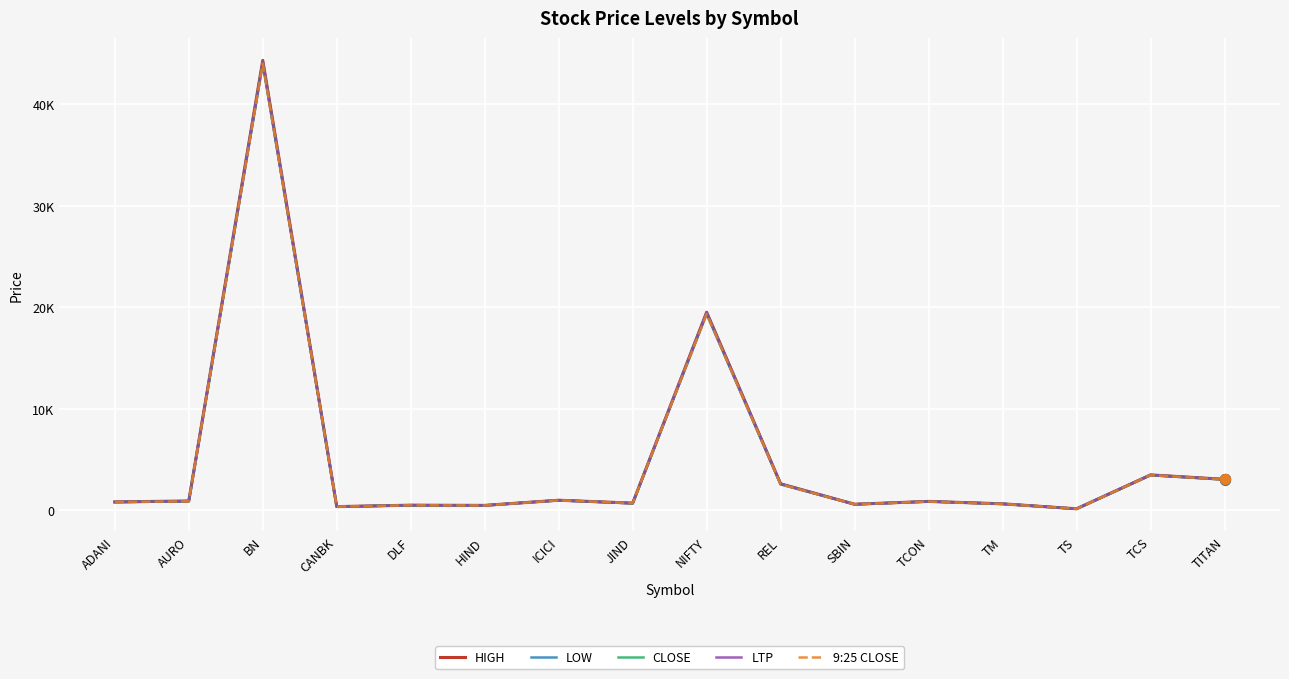

What is the total value across all series at NIFTY?

97106.8